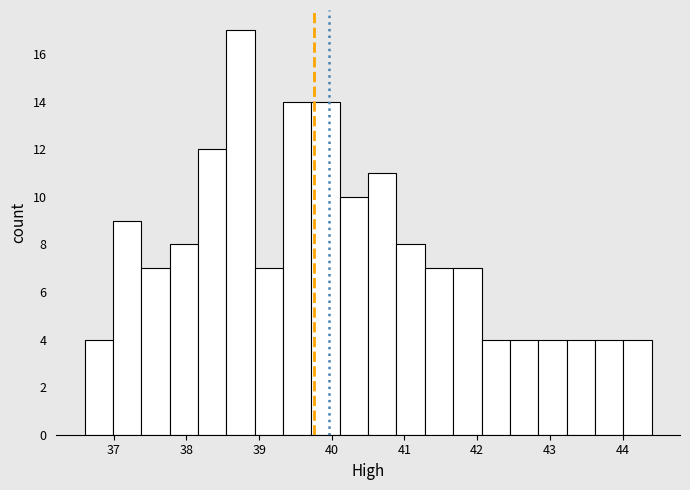

Around what value on the x-axis is the tallest bar? Give the approximate position of its centre, as read against the axis.

38.7